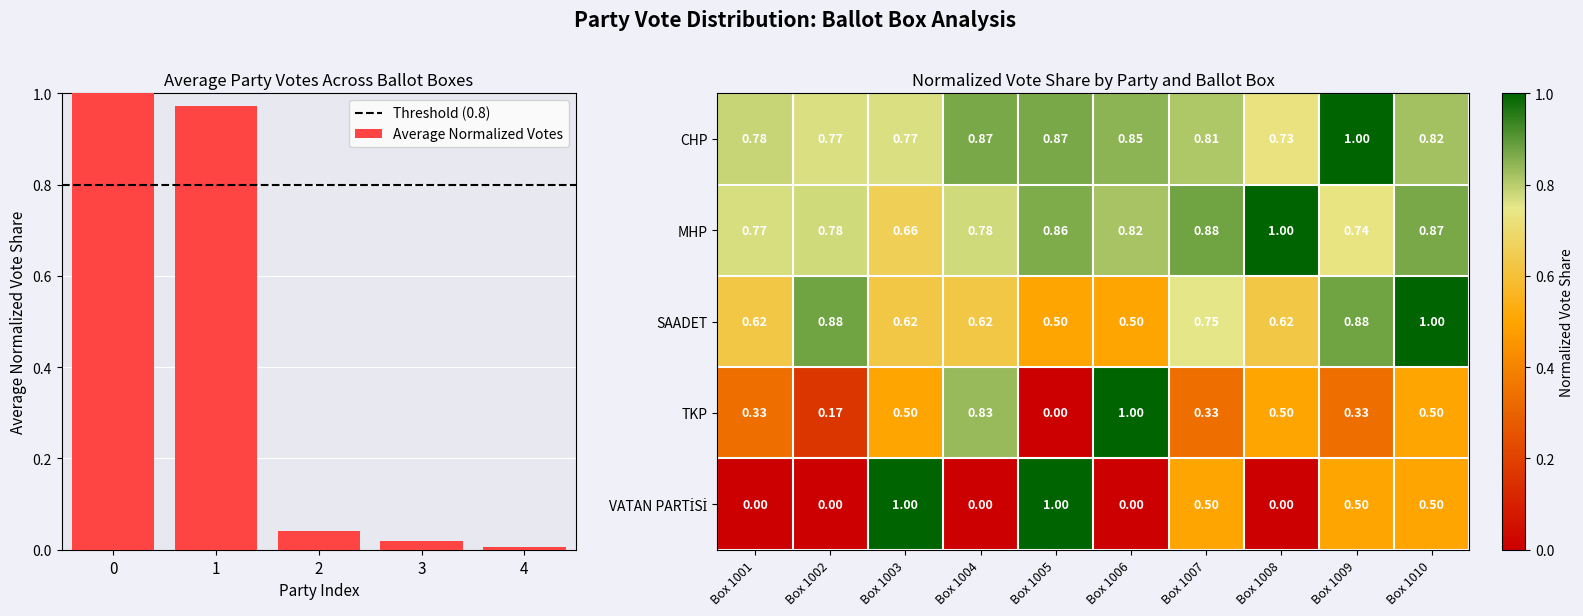

How many values in the TKP series exceed 0?

9